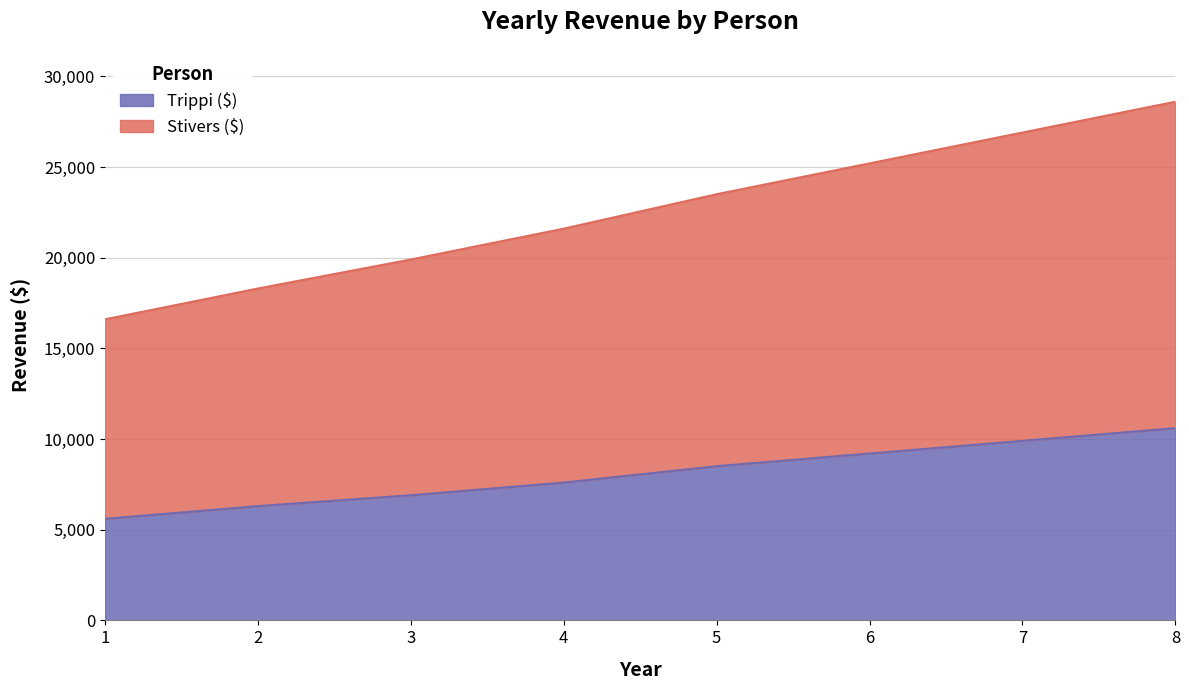

Which series has the widest spread of values?

Stivers ($)